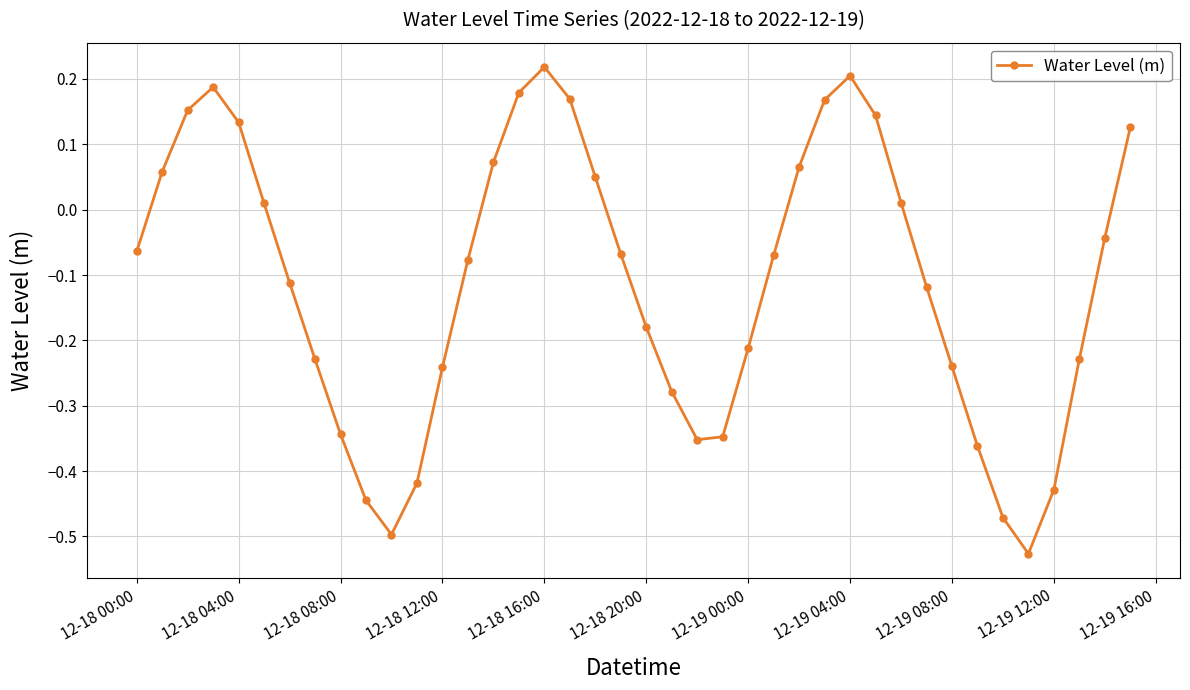

How many points are lower than both their immediate neighbors (excluding endpoints)?

3